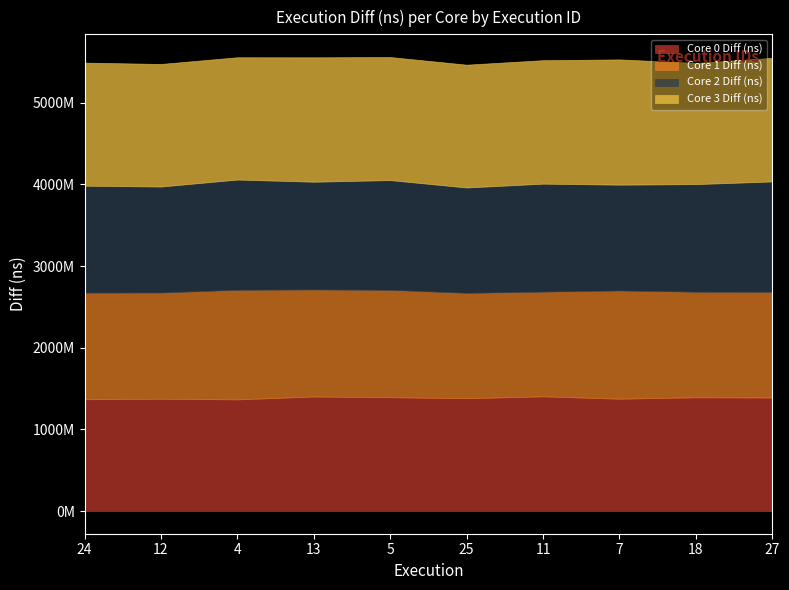

Rank the categories by Core 0 Diff (ns) value from lowest to highest.

4, 24, 12, 7, 25, 27, 18, 5, 13, 11